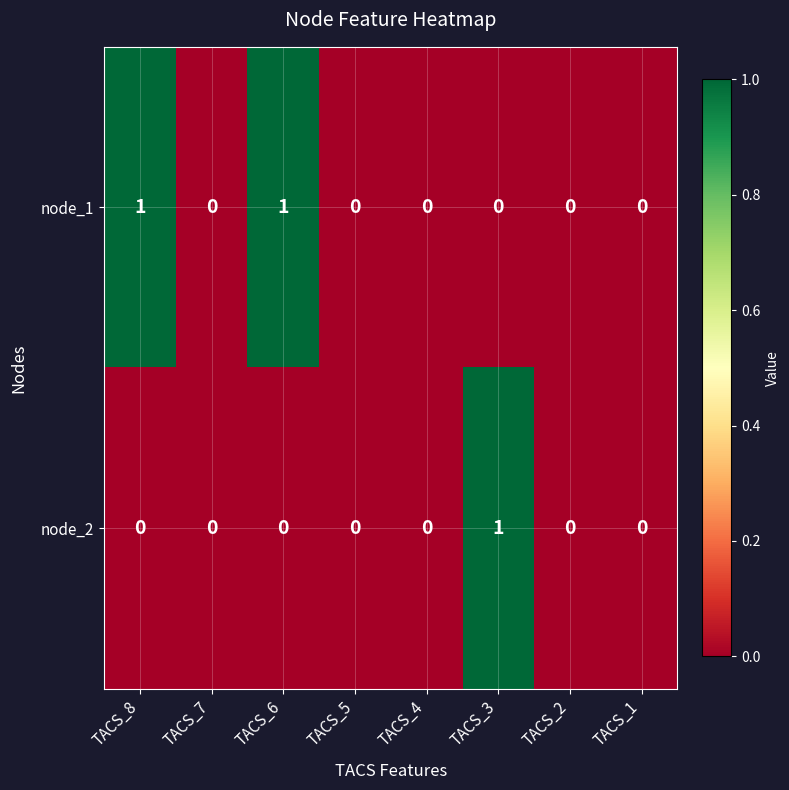

The node_1 series shows 0 at TACS_4. True or false?

True